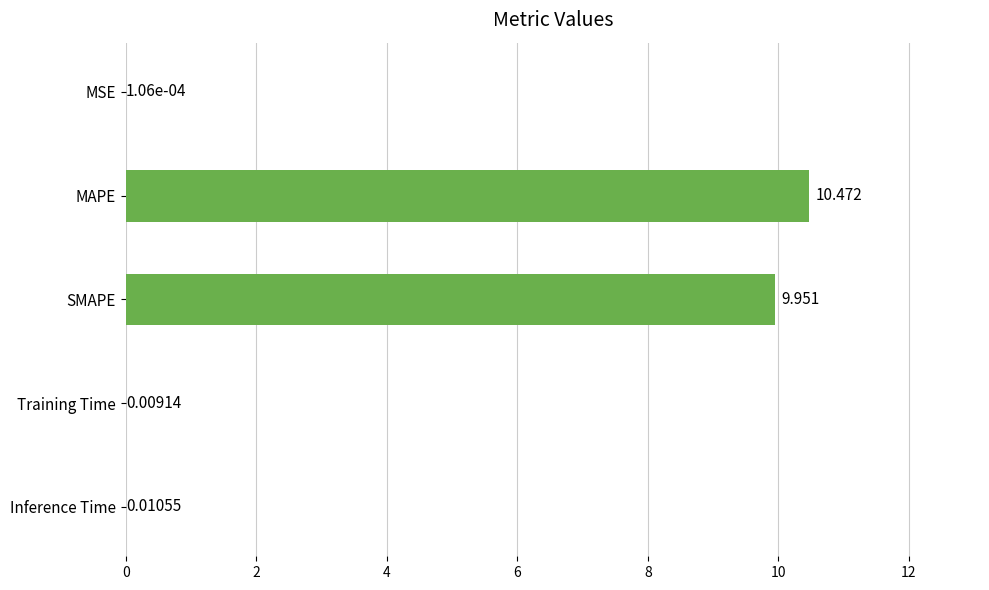

Where is the data nearest to the value 5?

SMAPE